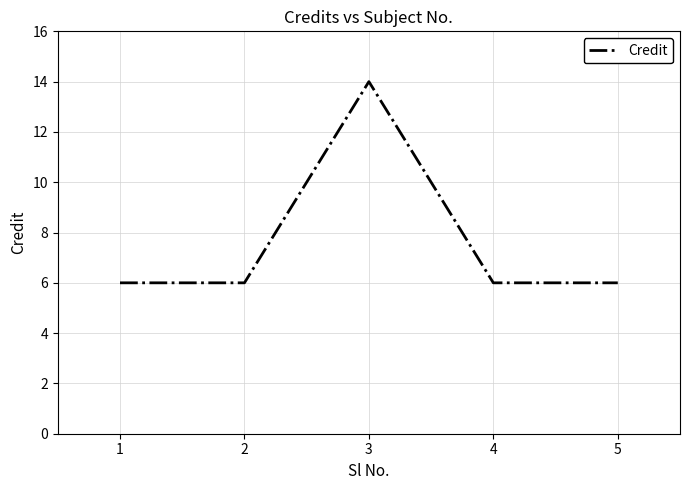

Is this an area chart (filled region under the line)?

No